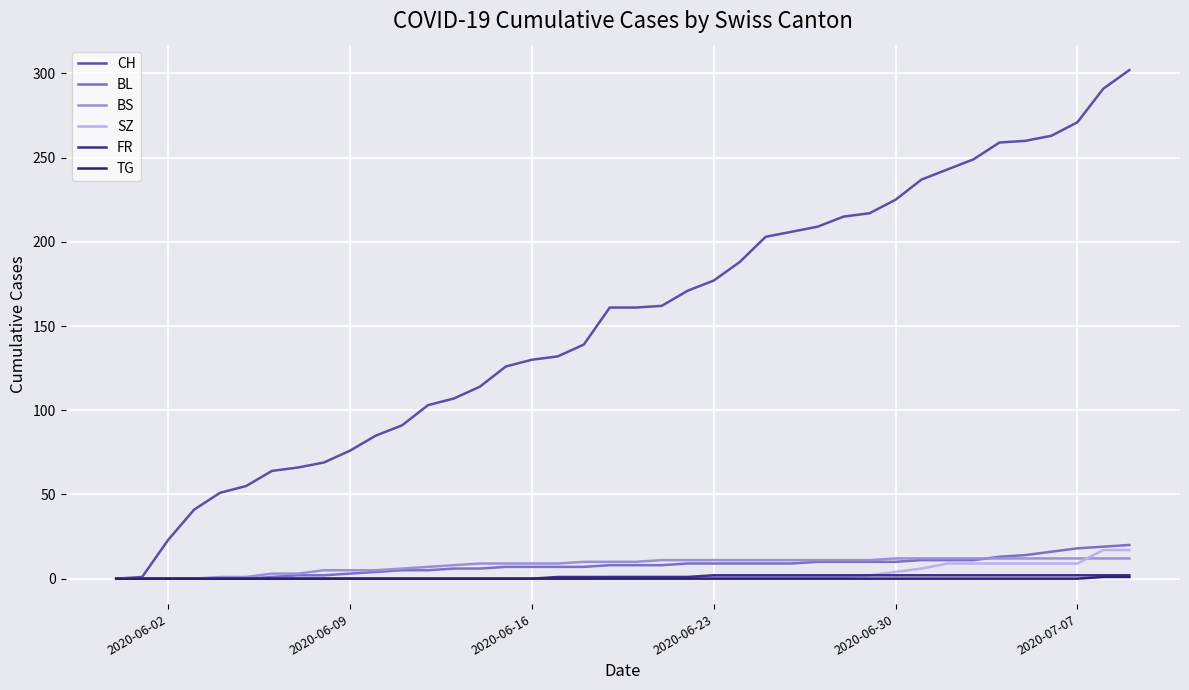

How many lines are shown in the chart?

6